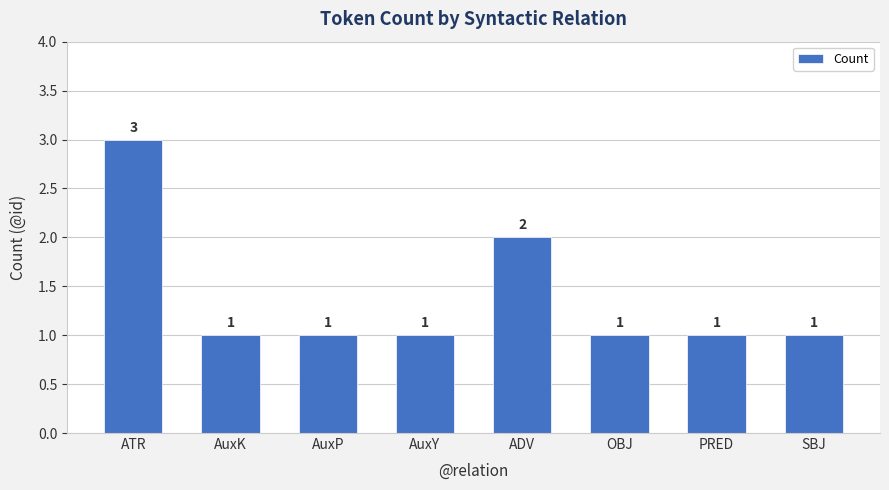

What is the greatest value displayed?

3